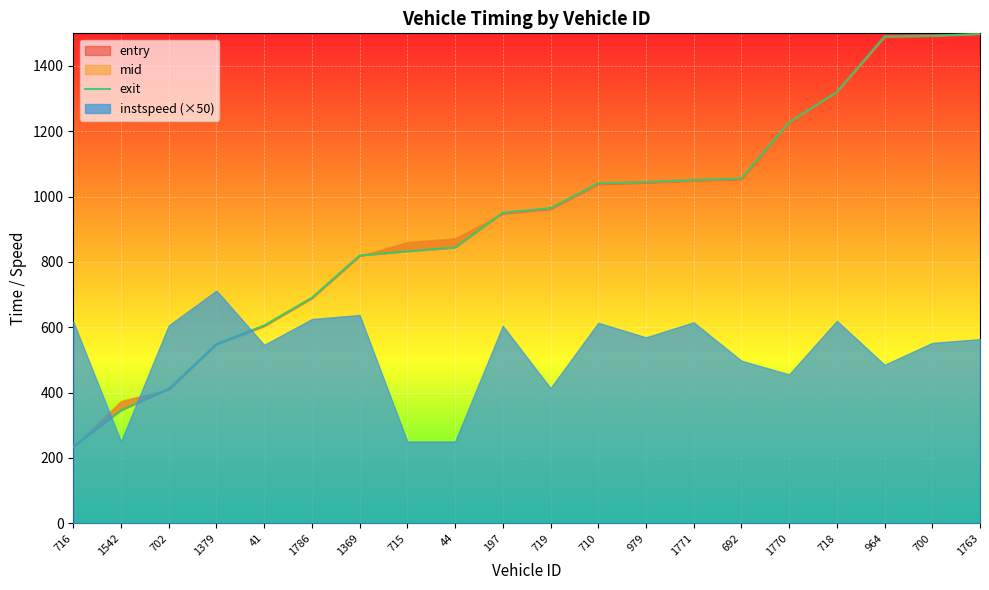

Approximately how many times larger is the value at 715 compared to 1542?

2.4